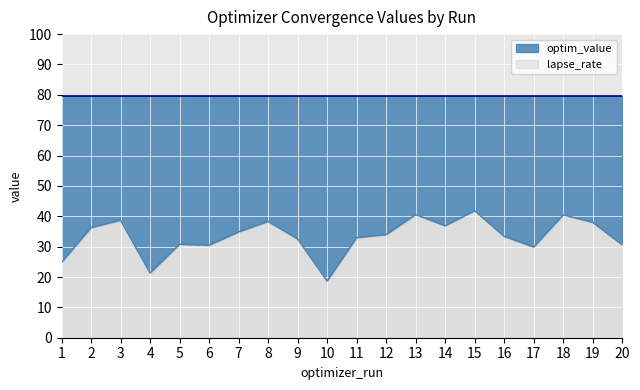

How many interior local valleys (lower than both neighbors) does the data have?

5